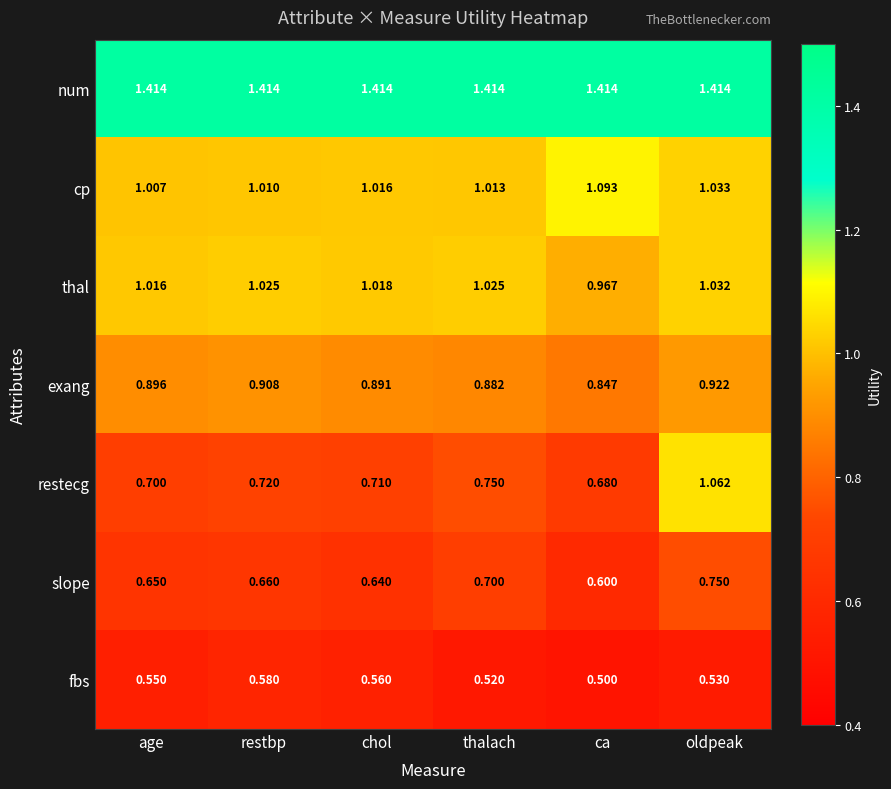

At which category does the chart reach its minimum across all series?

ca